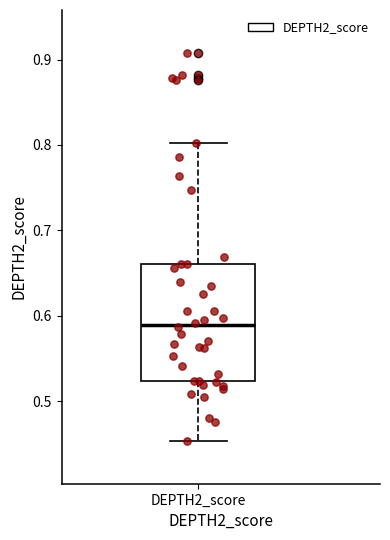

Read this box plot against the y-axis: the position of the median line, the range covered by the box, and the ends of both whiskers. The values are not printed on the chart, so give them approximately, as read against the axis.

median 0.59, box 0.52 to 0.66, whiskers 0.45 to 0.80